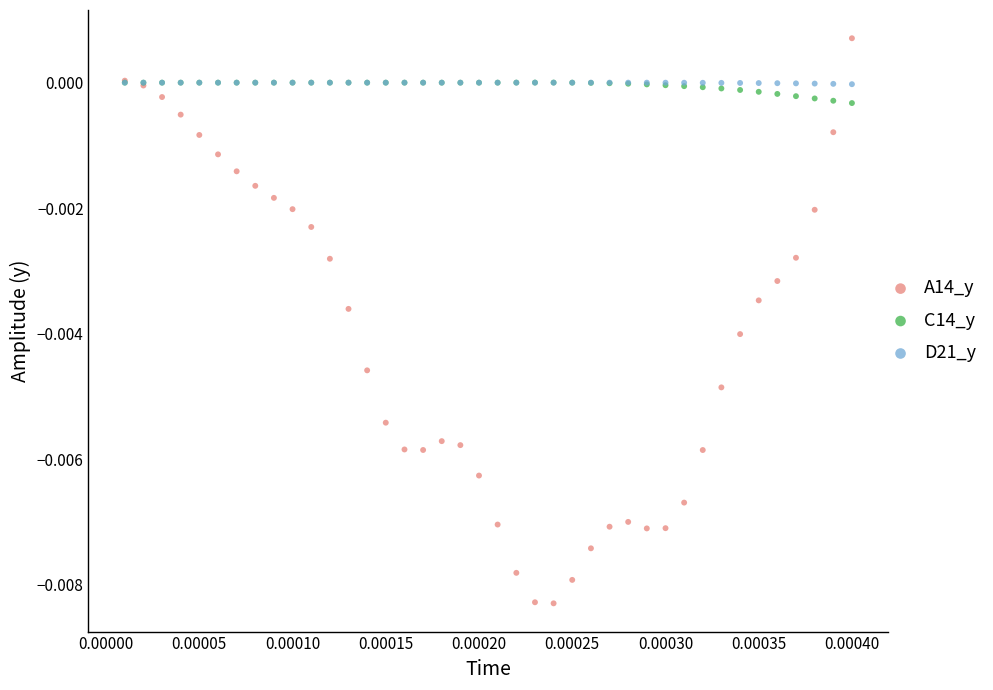

Which series reaches the maximum Y coordinate?

A14_y